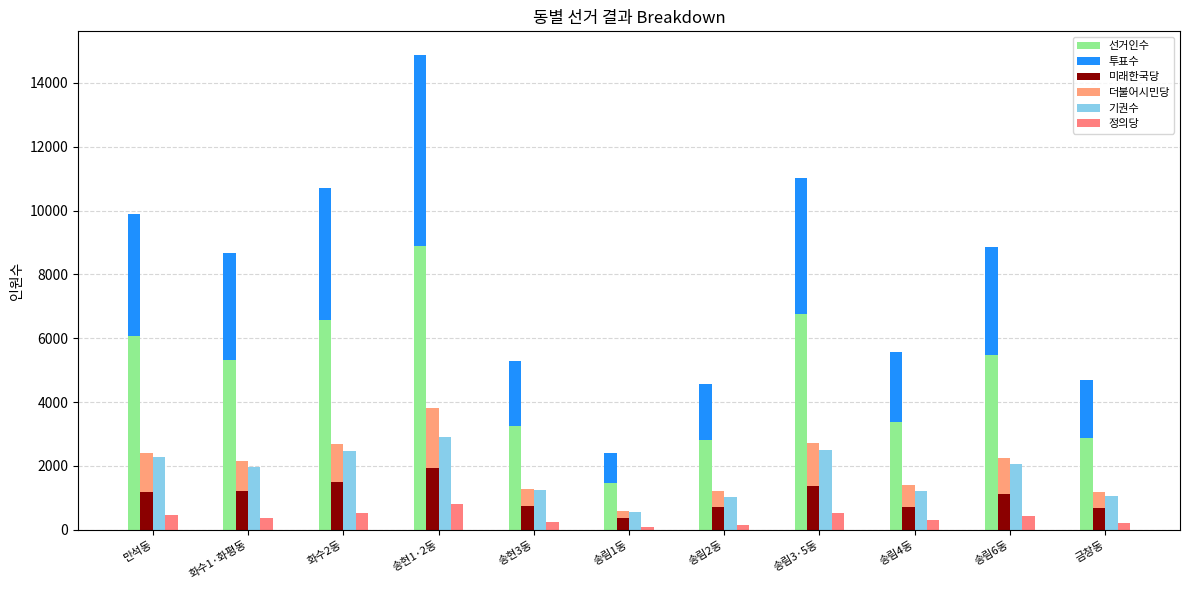

Reading left to right, transcribe all the data shown in this chart.

선거인수: 6083	5316	6587	8895	3267	1475	2798	6768	3385	5464	2869
투표수: 3812	3358	4107	5975	2017	923	1773	4255	2183	3409	1810
미래한국당: 1172	1202	1508	1923	753	367	714	1361	707	1118	676
더불어시민당: 1237	957	1180	1901	535	234	490	1343	681	1129	502
기권수: 2271	1958	2480	2920	1250	552	1025	2513	1202	2055	1059
정의당: 449	382	516	820	242	93	162	513	321	430	210